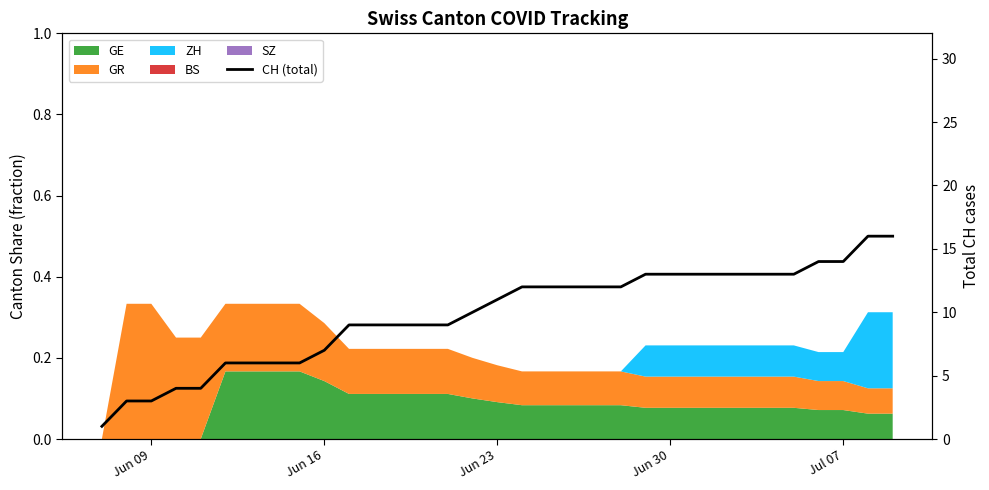

Reading left to right, what are all the values shown in this chart?

1	3	3	4	4	6	6	6	6	7	9	9	9	9	9	10	11	12	12	12	12	12	13	13	13	13	13	13	13	14	14	16	16